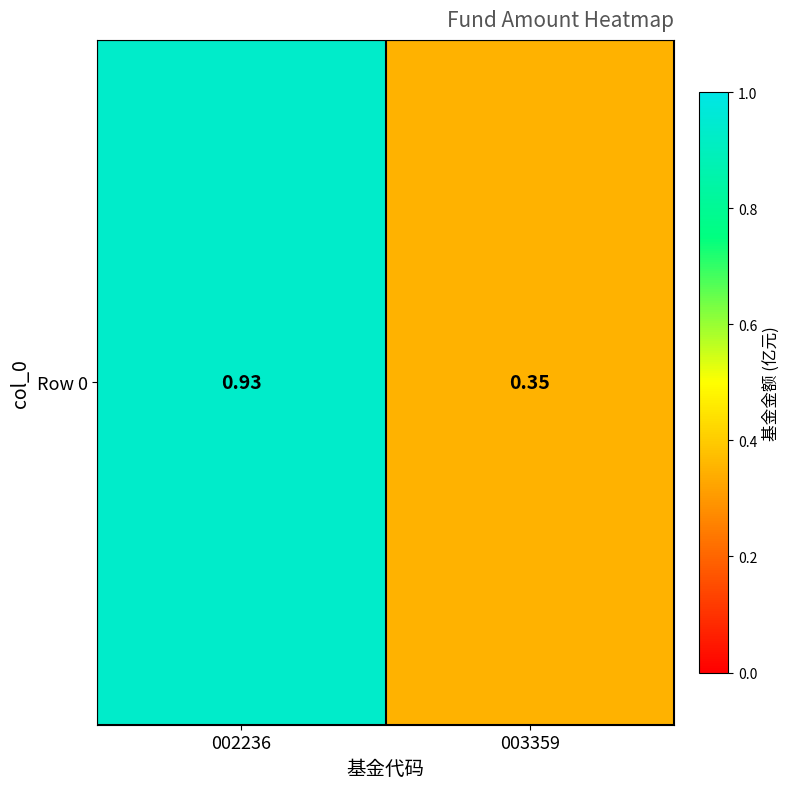

Reading left to right, what are all the values shown in this chart?

002236=0.9	003359=0.3